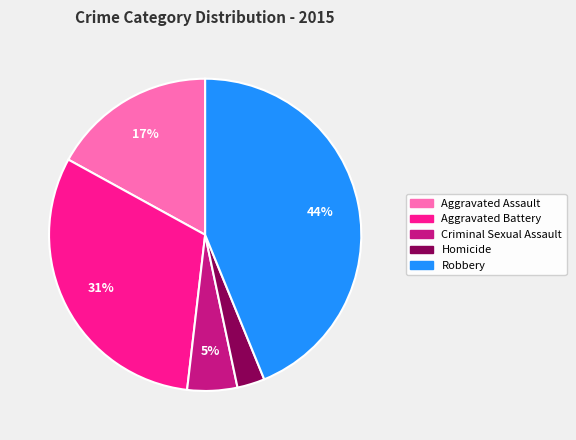

Is the sum of Robbery and Homicide greater than half?

No